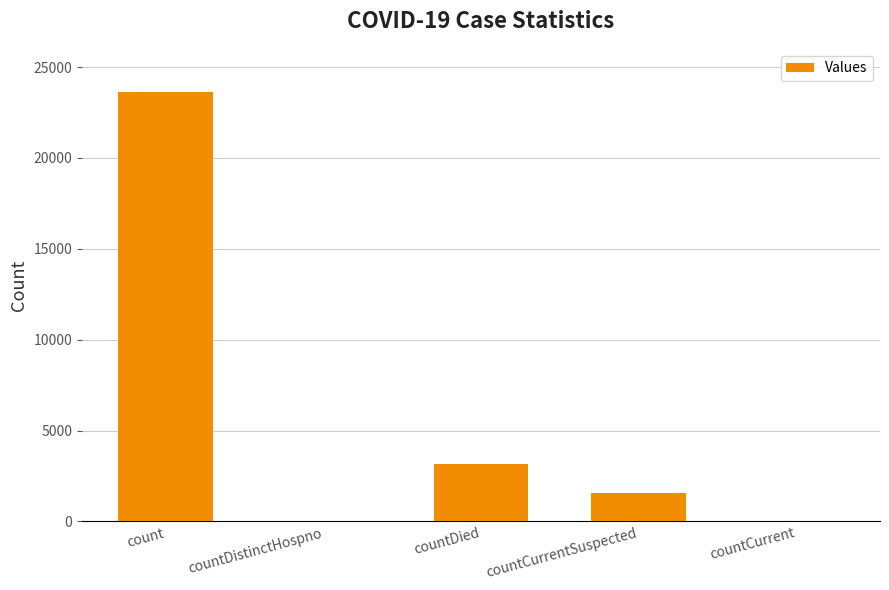

At which label is the value closest to 11802?

countDied